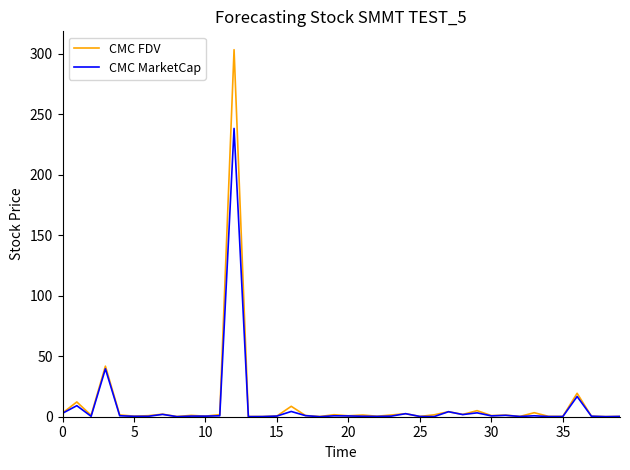

What is the highest value of the CMC MarketCap series?

238.3